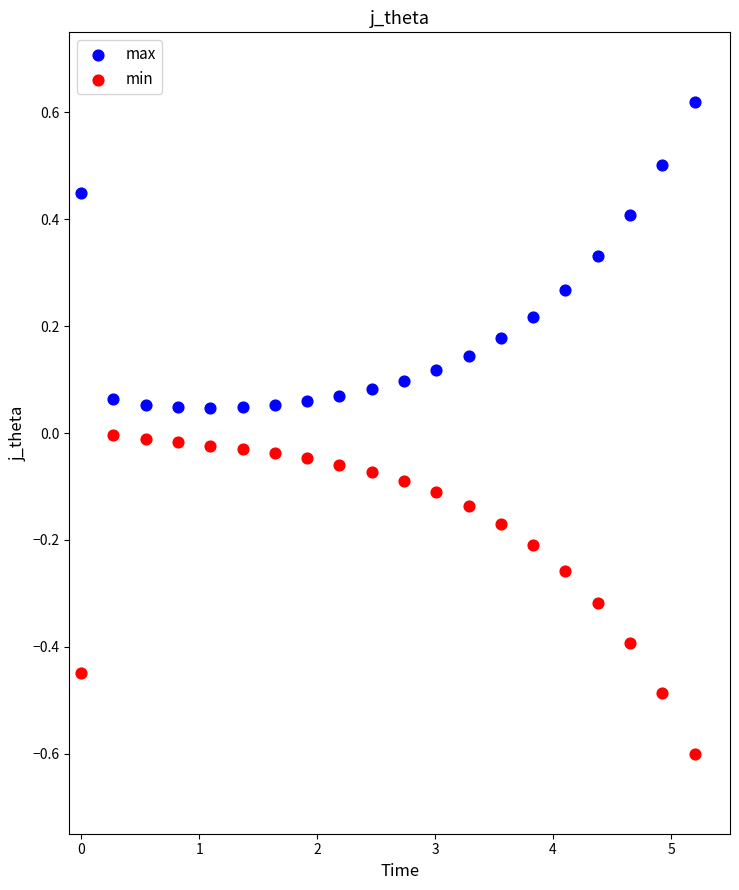

What are all the series names shown in the legend?

max, min